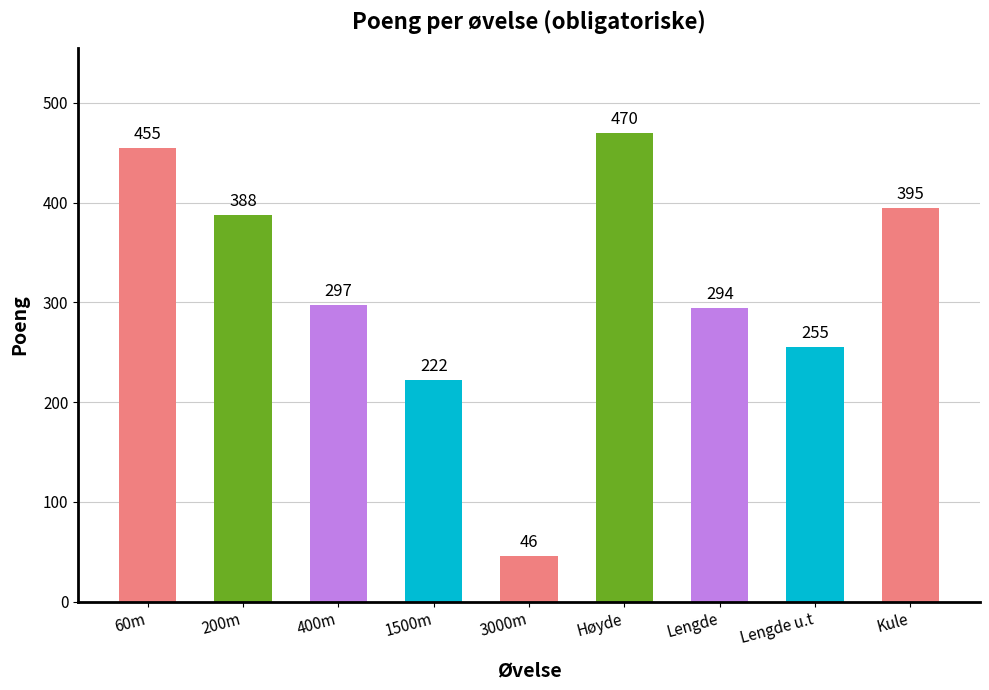

True or false: the data shows 247 at Høyde.

False